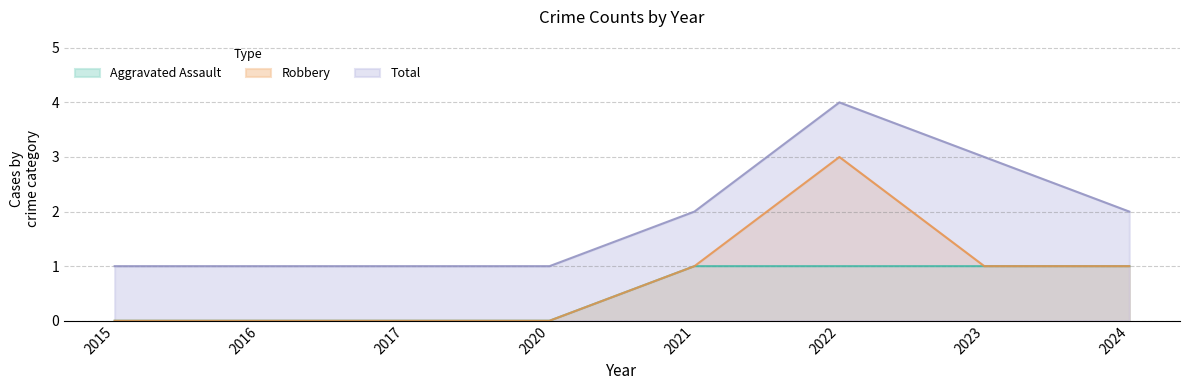

At which label does Total first exceed 2?

2022